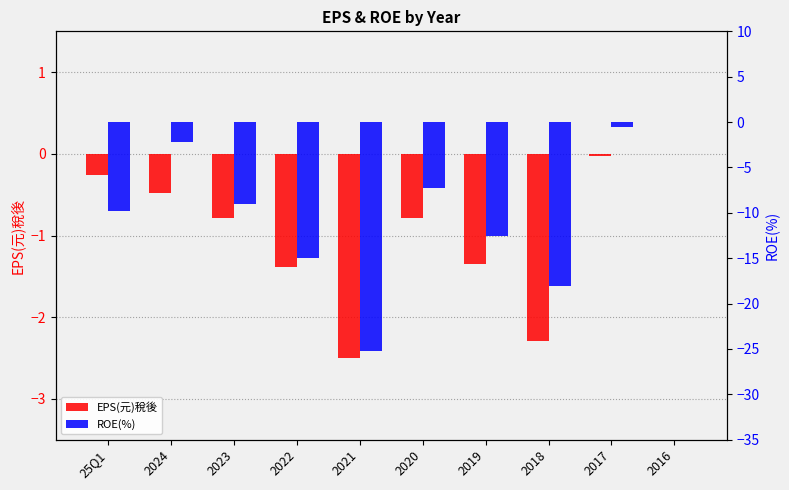

At which label is ROE(%) closest to -12?

2019